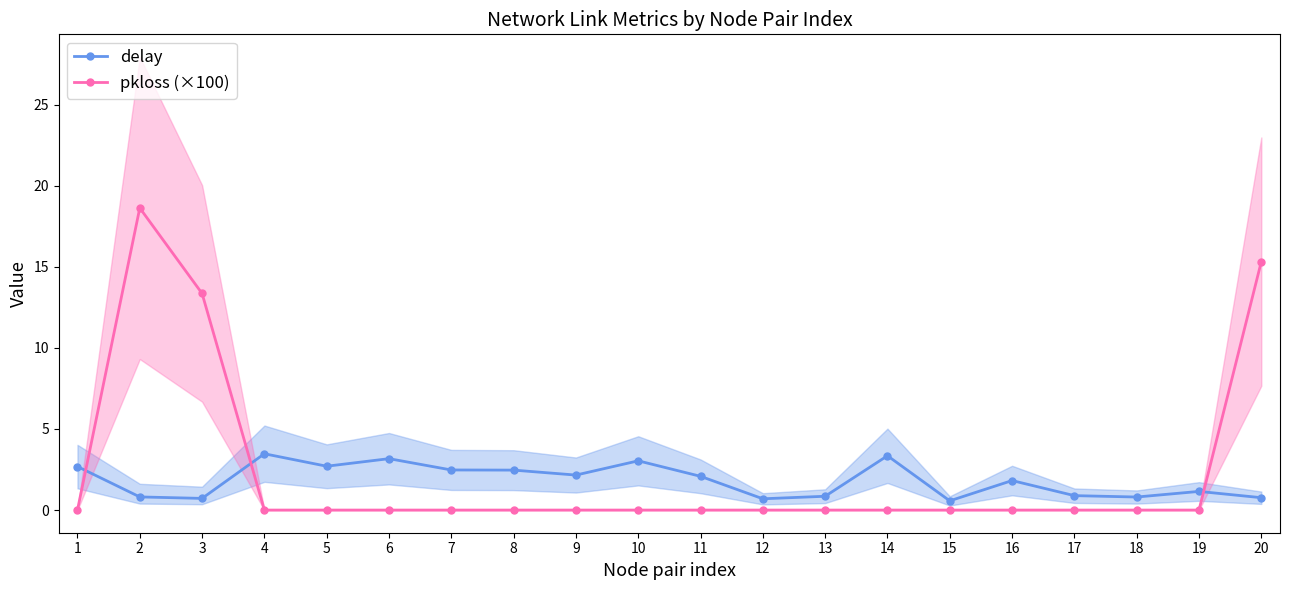

Does the chart have visible grid lines?

No